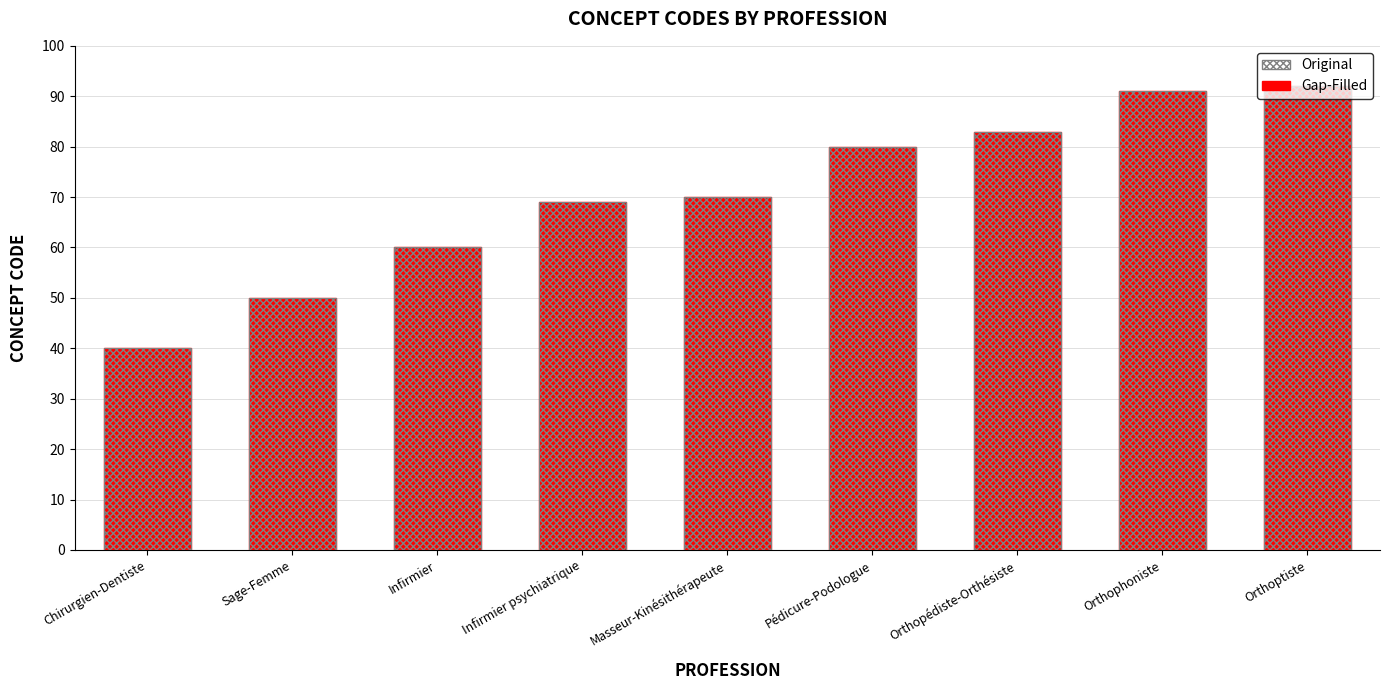

What is the value of the Gap-Filled bar at the 4th from the left?

69